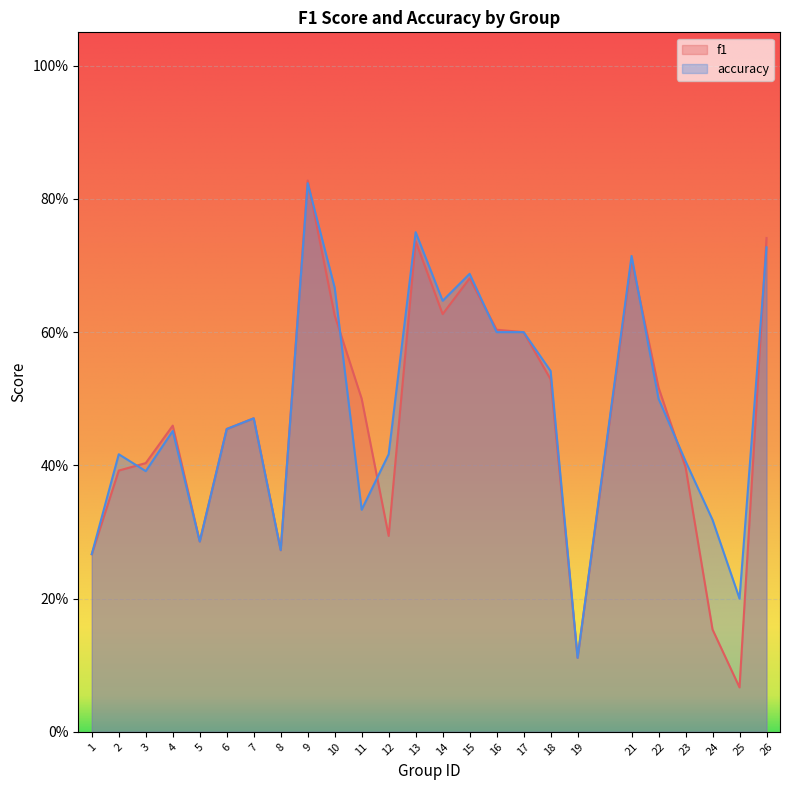

Between 17 and 15, which is larger?

15